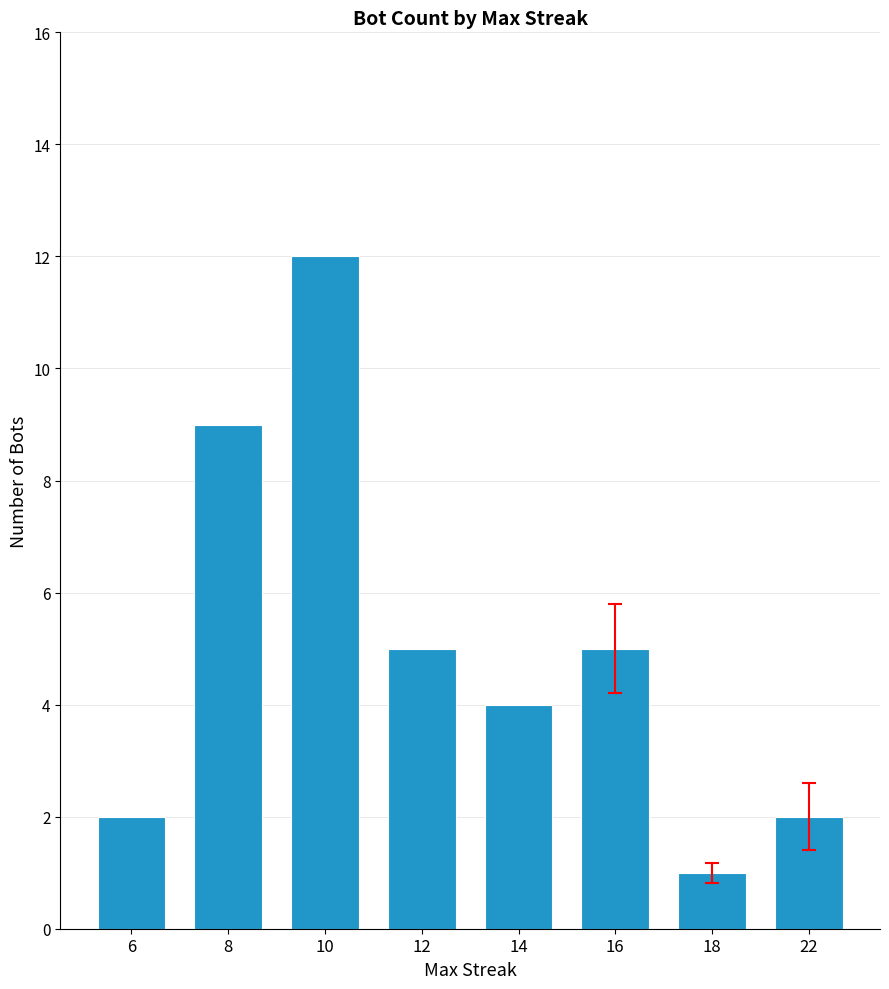

Are the bars horizontal?

No